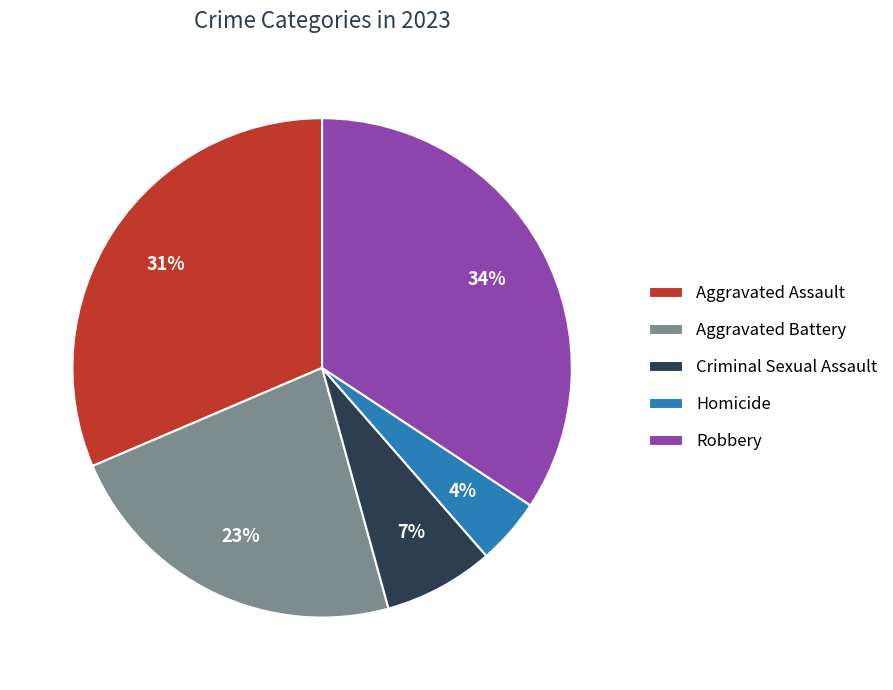

True or false: Aggravated Assault accounts for 46% of the total.

False